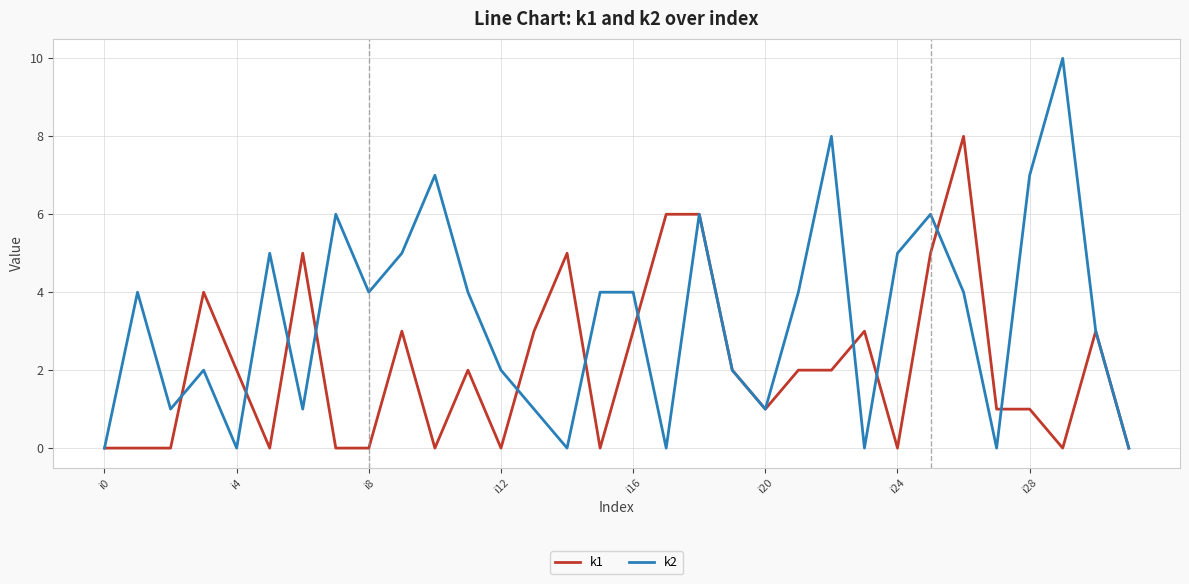

Which series has the largest total across all categories?

k2